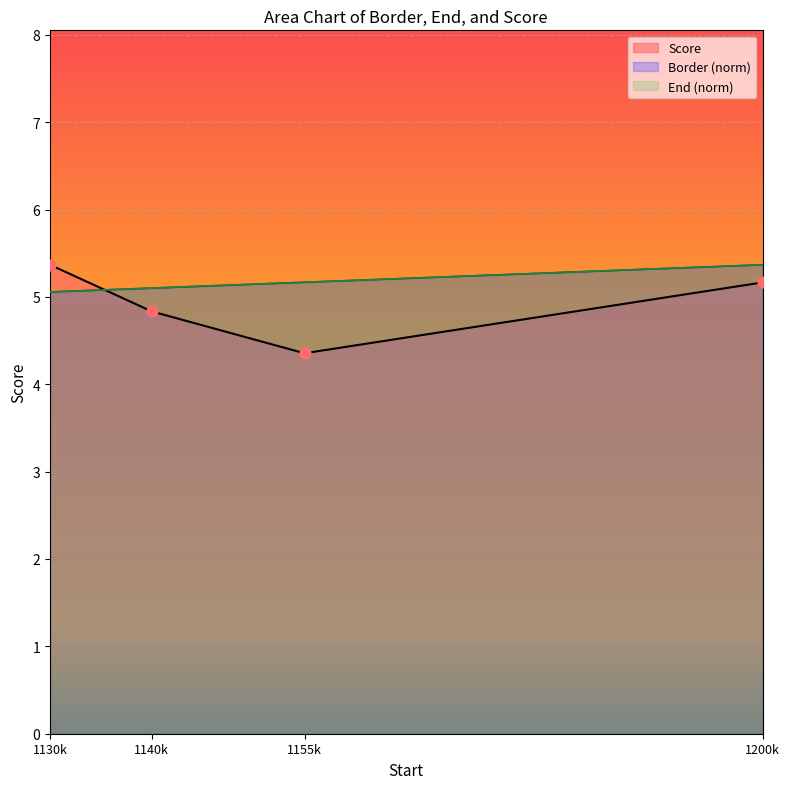

Which series has the largest Y range (max minus min)?

Score